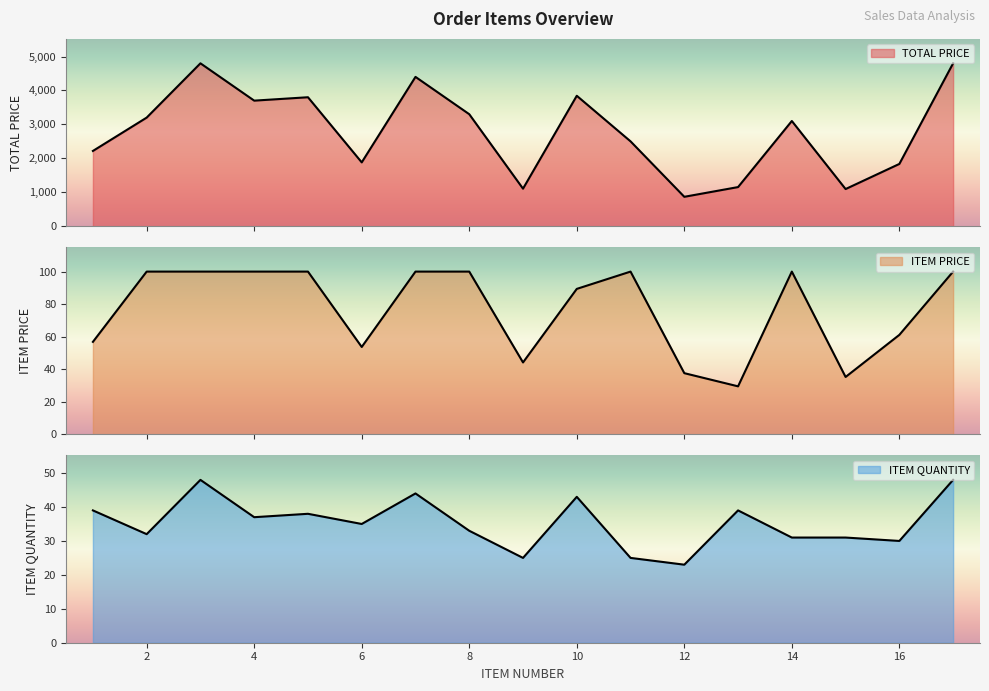

True or false: ITEM PRICE and TOTAL PRICE cross at least once.

False